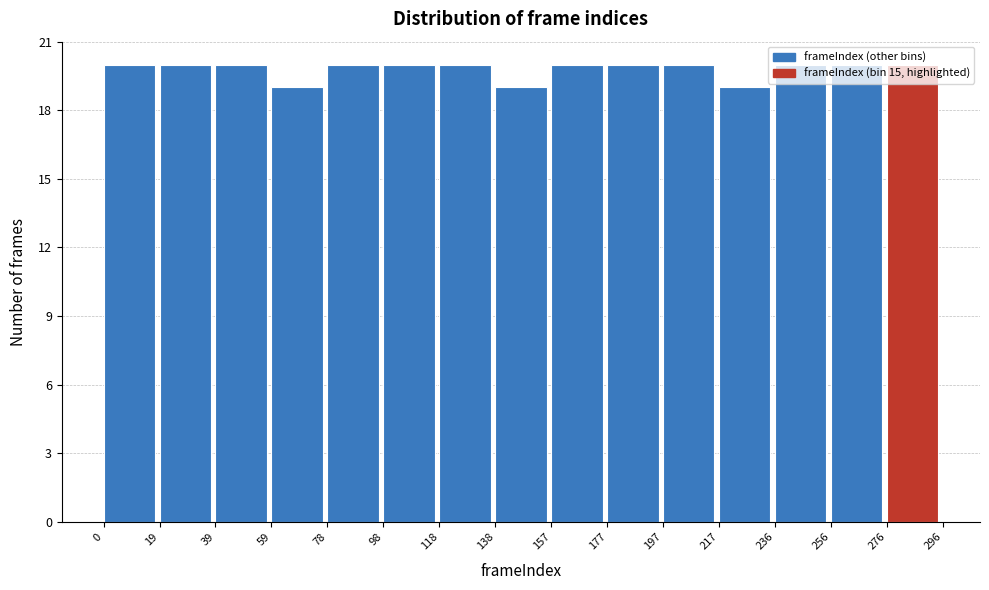

Reading left to right, list every bar in this chart as the range it spans on the x-axis followed by its height. The values are not printed on the chart, so give them approximately, as read against the axis.

0 to 19: 20
19 to 39: 20
39 to 59: 20
59 to 78: 19
78 to 98: 20
98 to 118: 20
118 to 138: 20
138 to 157: 19
157 to 177: 20
177 to 197: 20
197 to 217: 20
217 to 236: 19
236 to 256: 20
256 to 276: 20
276 to 296: 20